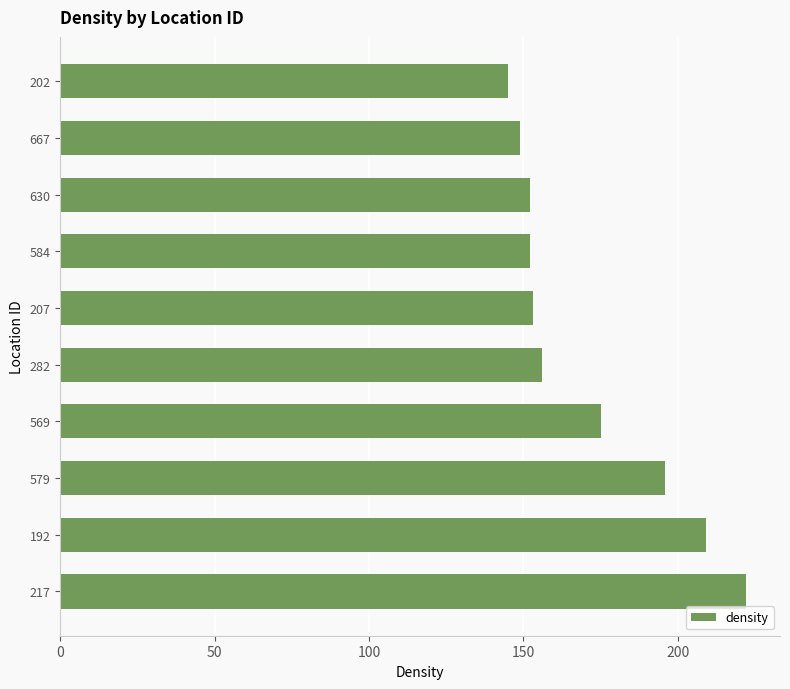

Which label corresponds to the smallest value in the chart?

202